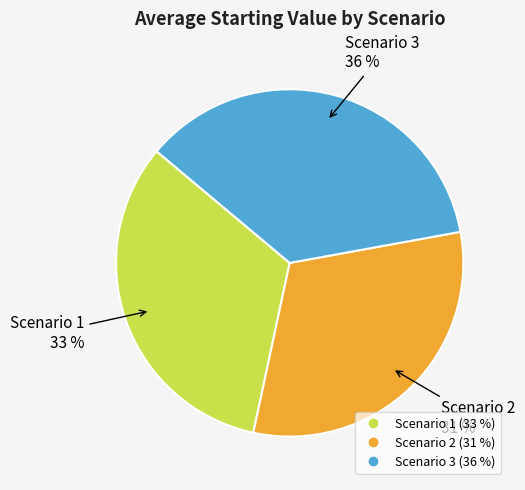

True or false: Scenario 1 accounts for 47% of the total.

False